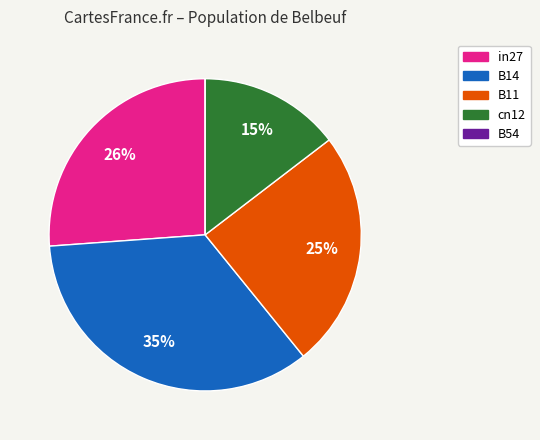

Combined, do B14 and B11 account for over 50%?

Yes